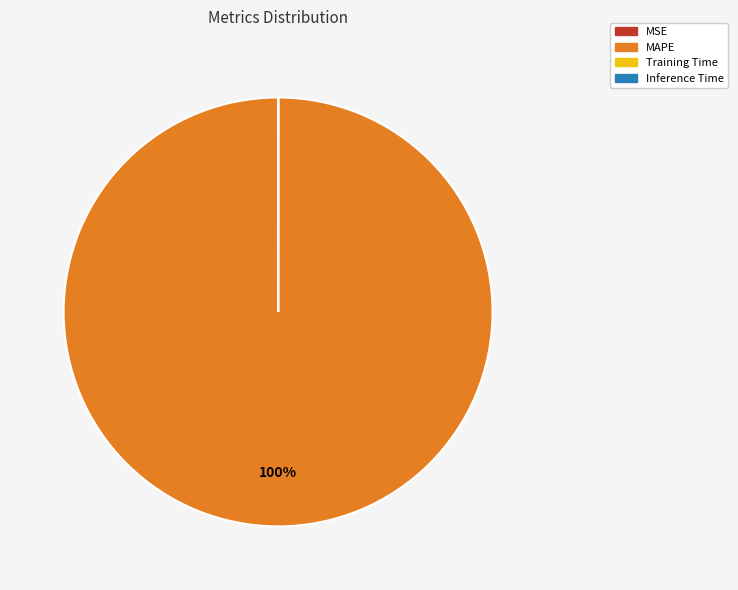

What is the largest slice in the pie chart?

MAPE